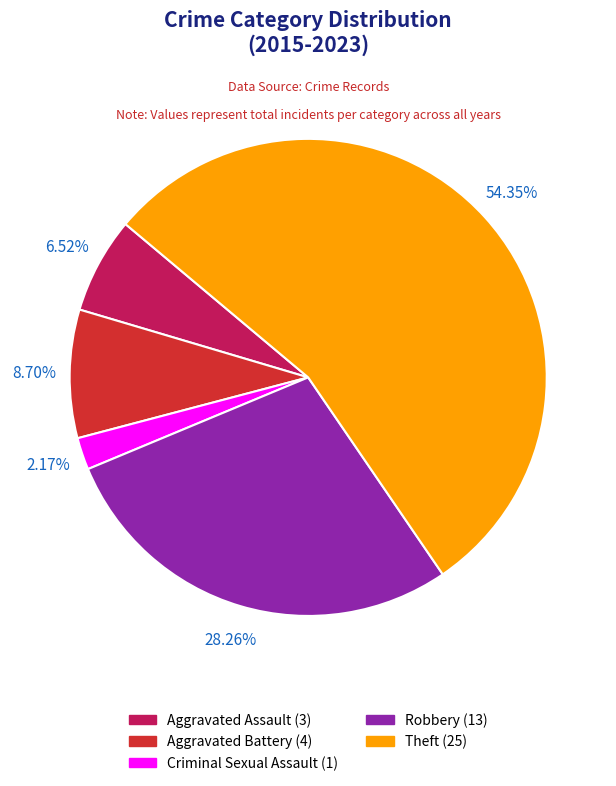

Between Aggravated Battery (4) and Criminal Sexual Assault (1), which is larger?

Aggravated Battery (4)